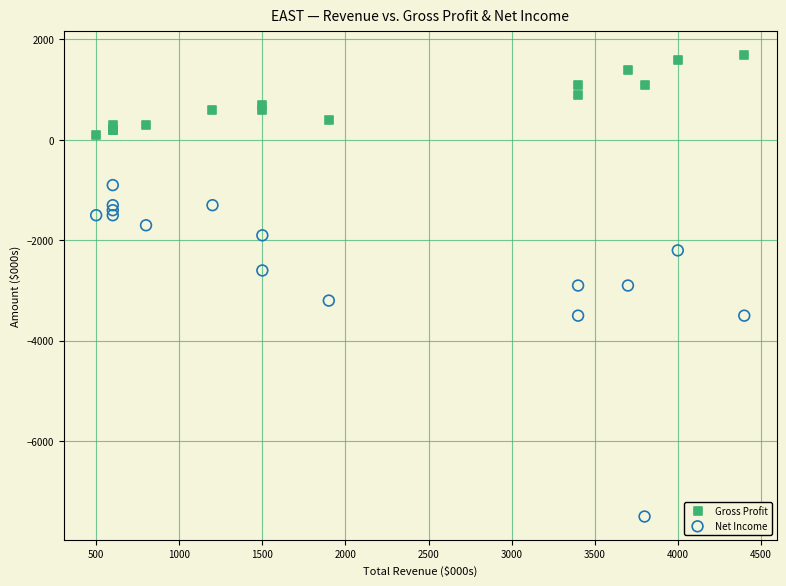

Which series reaches the maximum Y coordinate?

Gross Profit